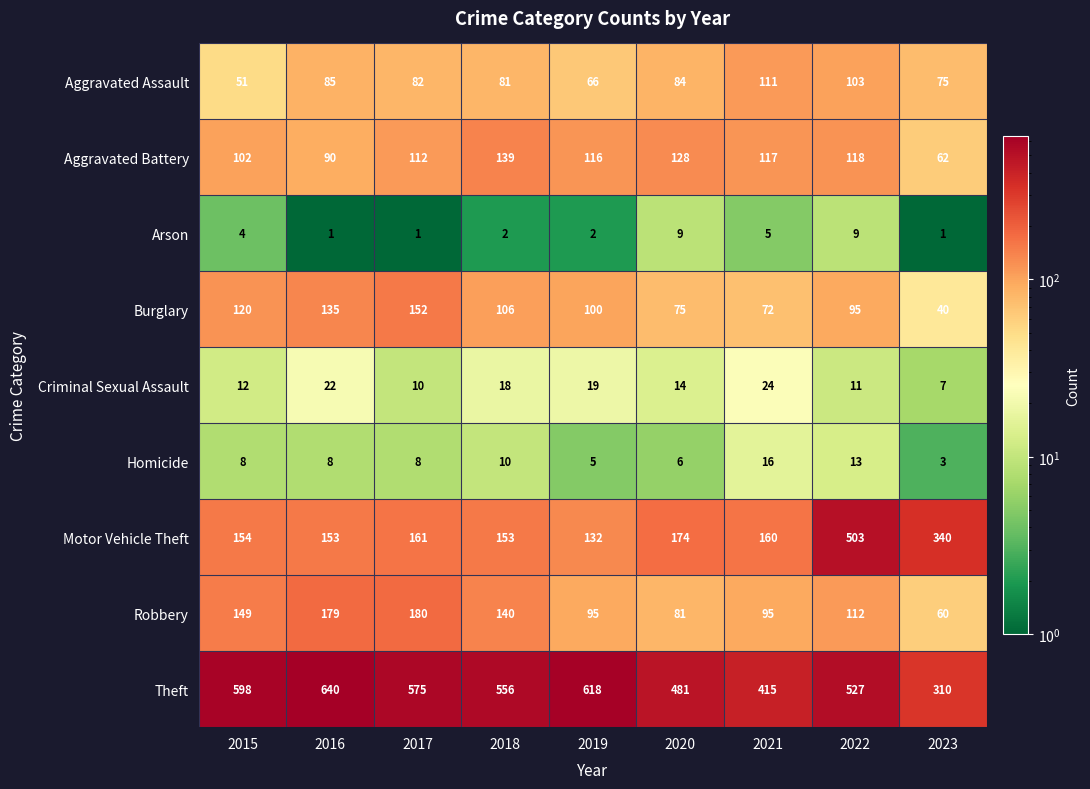

What is the average value of the Burglary series?

99